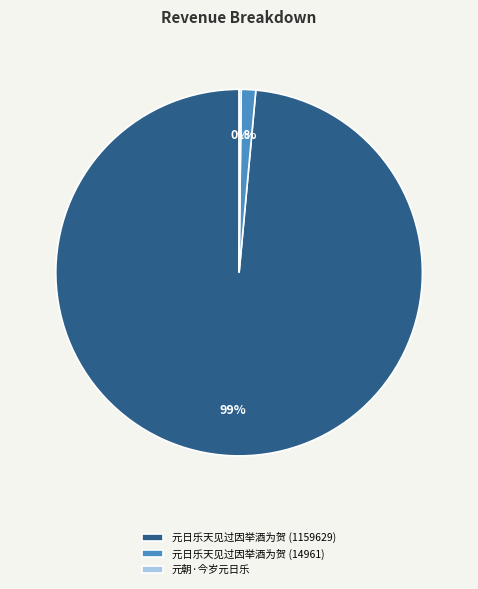

The 元日乐天见过因举酒为贺 (14961) slice represents 1% of the pie. True or false?

True